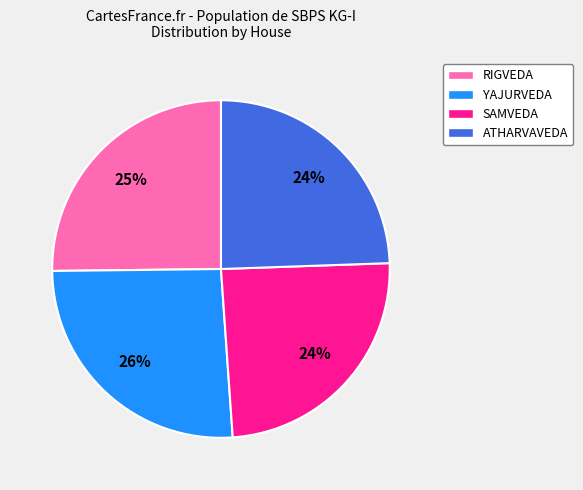

Is it true that RIGVEDA is 37% of the pie?

False